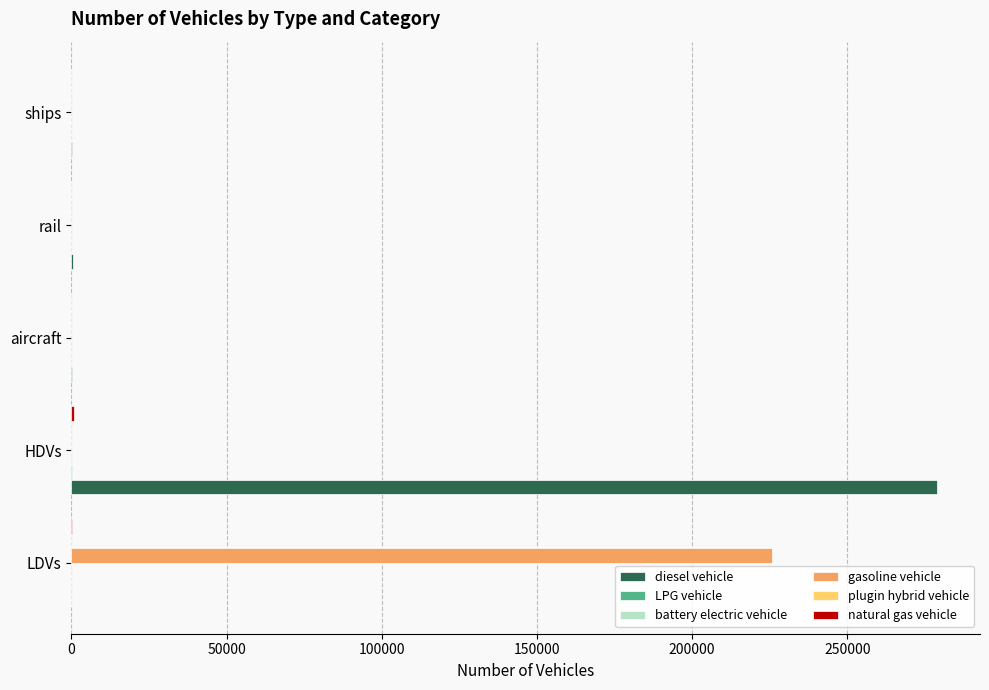

Which series has the largest range (max minus min)?

diesel vehicle